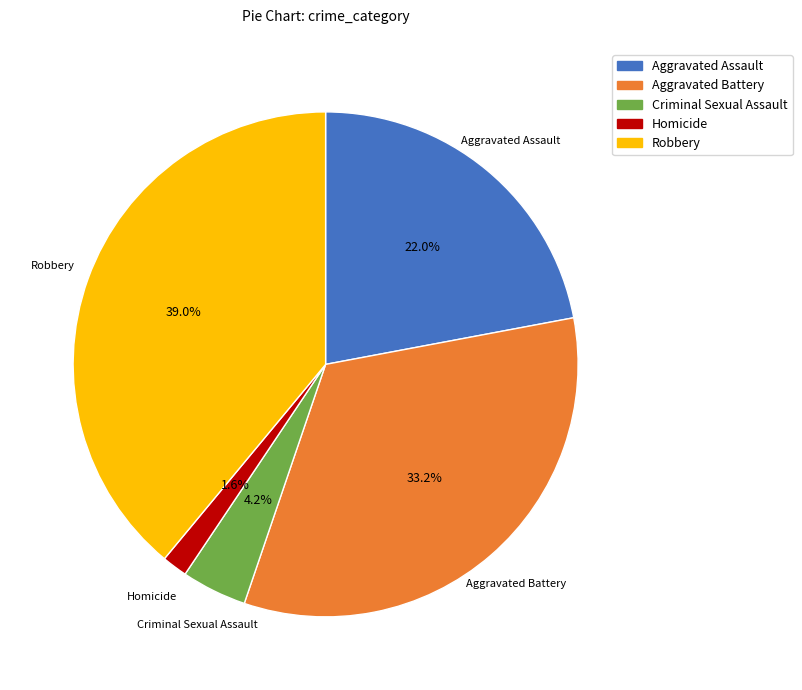

What percentage is the Criminal Sexual Assault slice, to the nearest percent?

4%